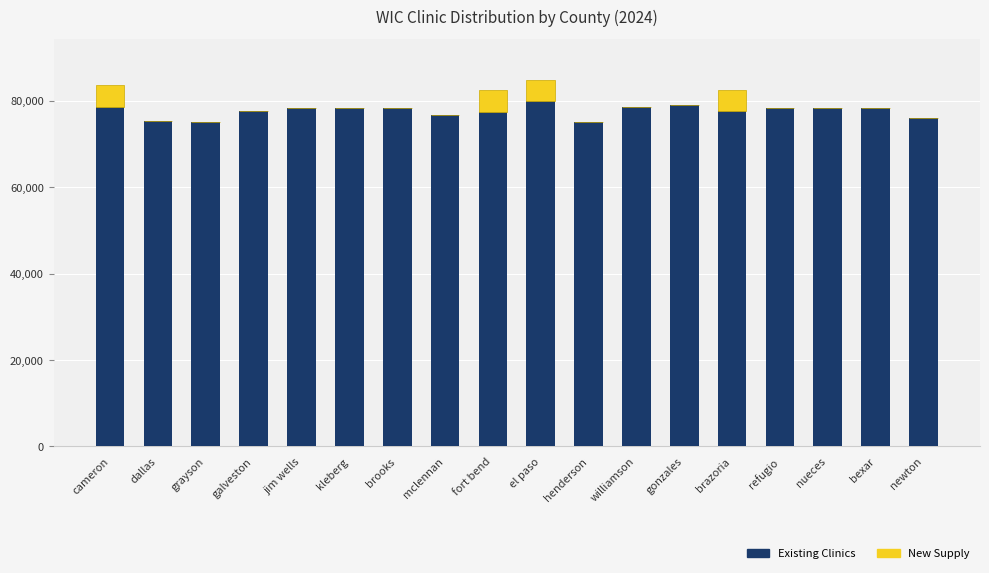

What is the total value across all series at mclennan?

76706